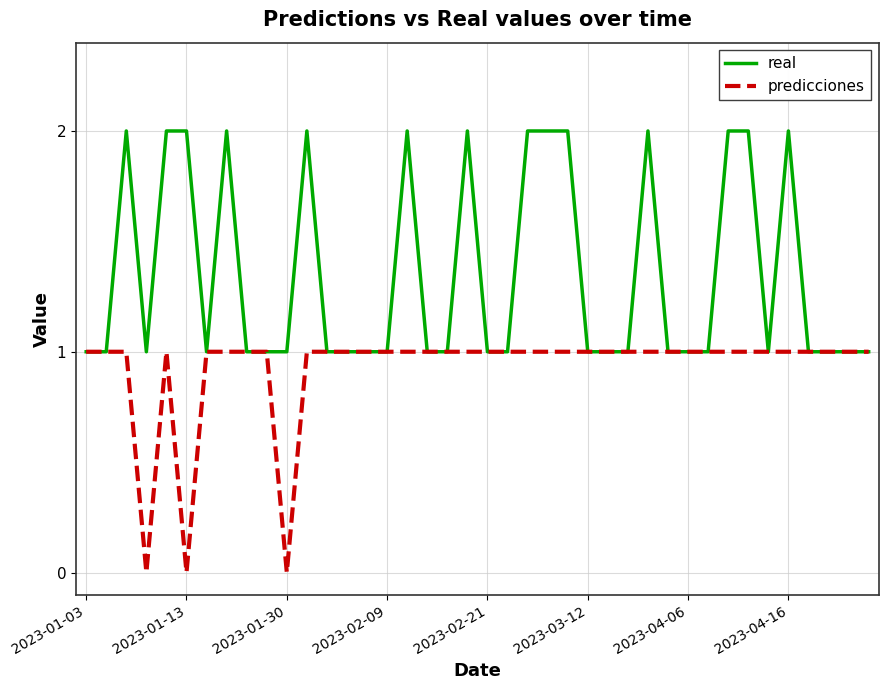

Which series has the largest total across all categories?

real